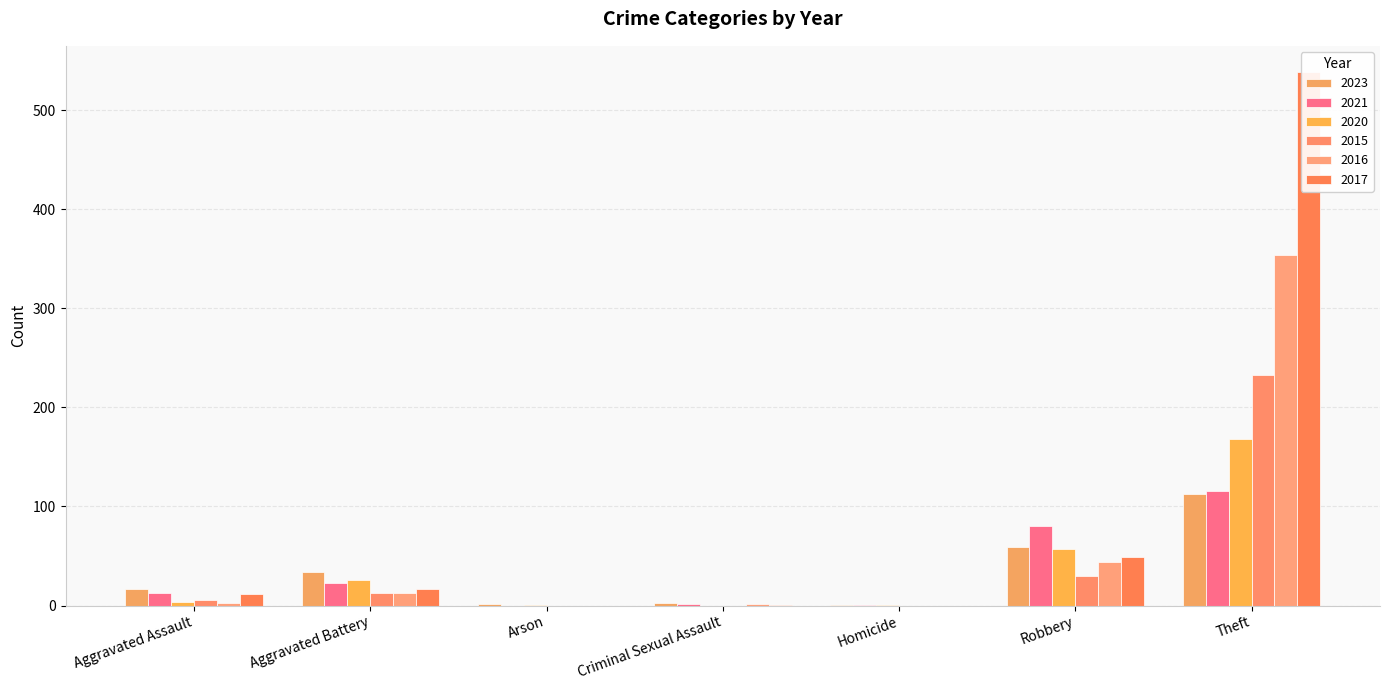

What is the value of the 2023 bar at the 4th from the left?

3